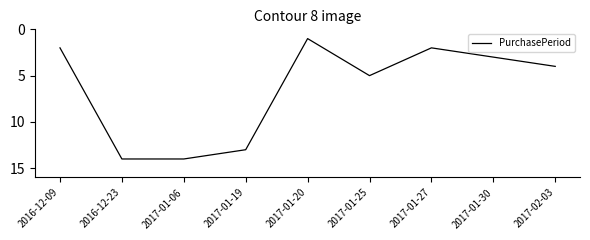

Where does the data first go above 4?

2016-12-23